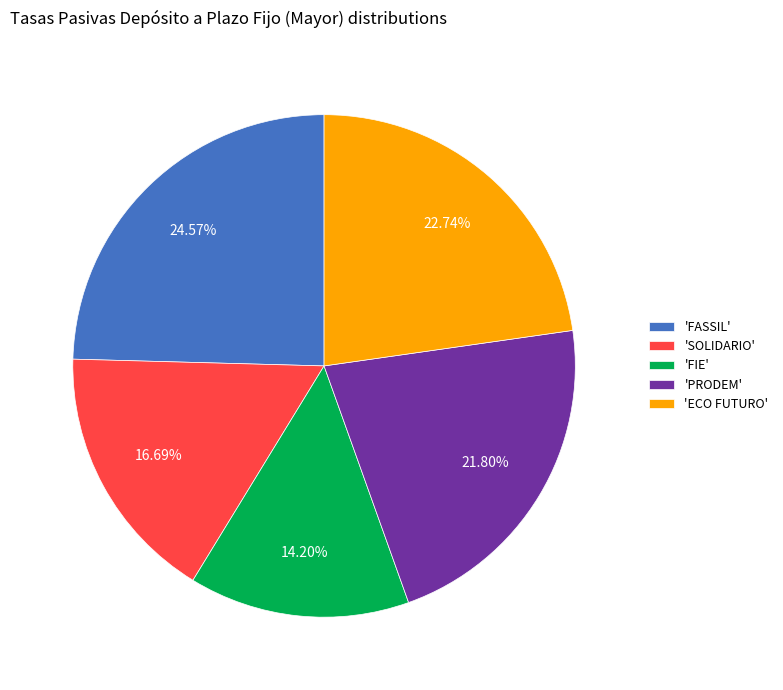

Which slice is the smallest?

'FIE'